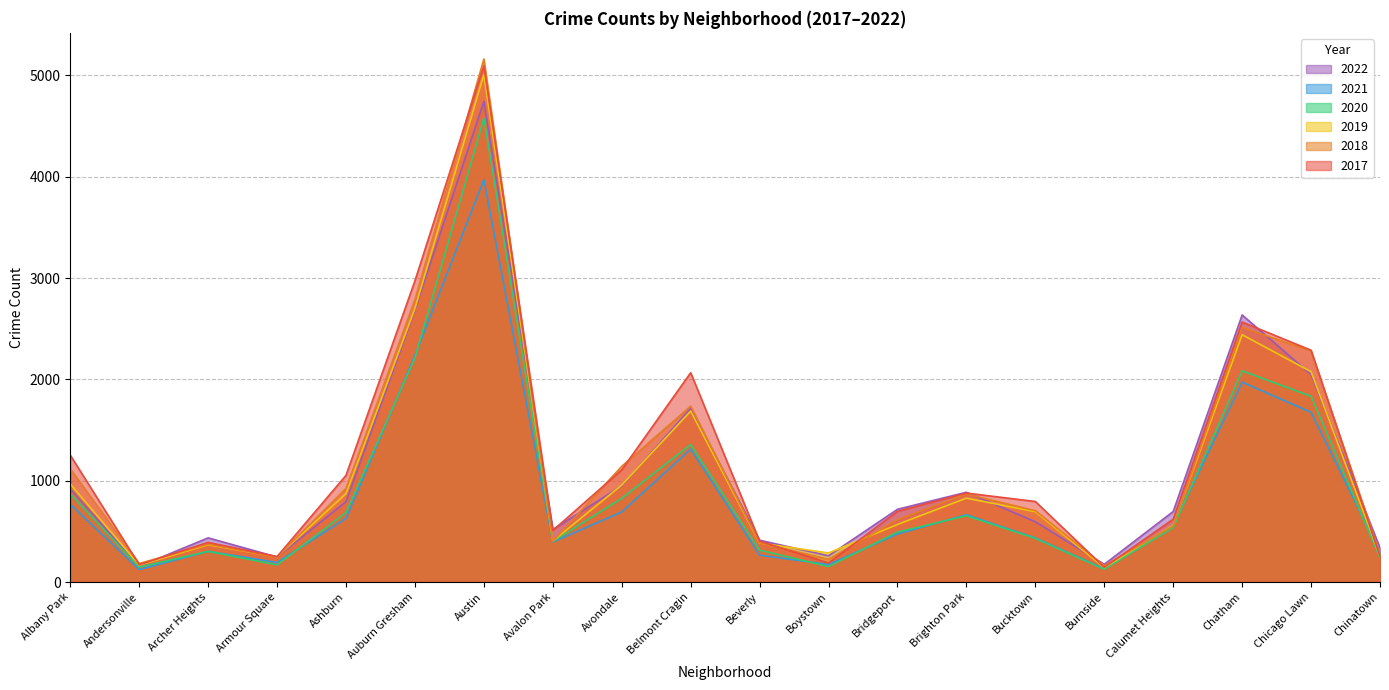

Rank the series by their maximum value, from highest to lowest.

2018, 2017, 2019, 2022, 2020, 2021